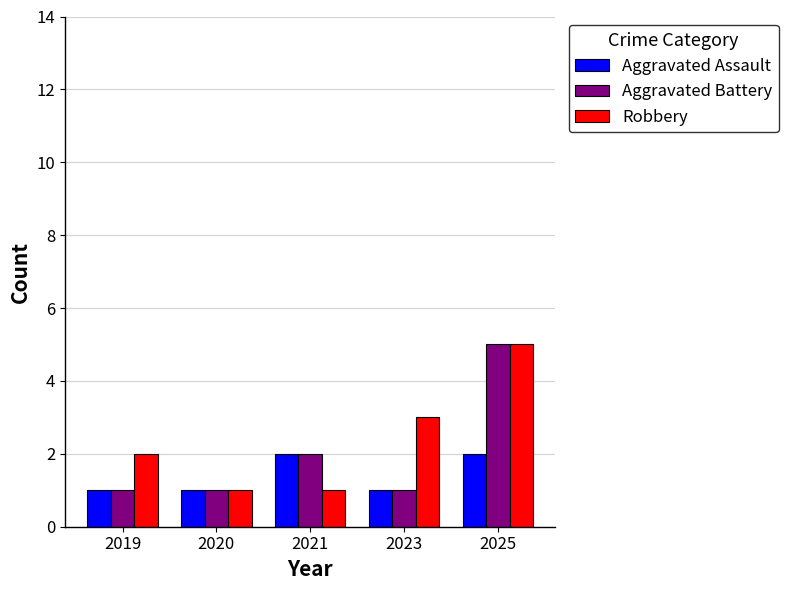

What is the highest value of the Aggravated Assault series?

2